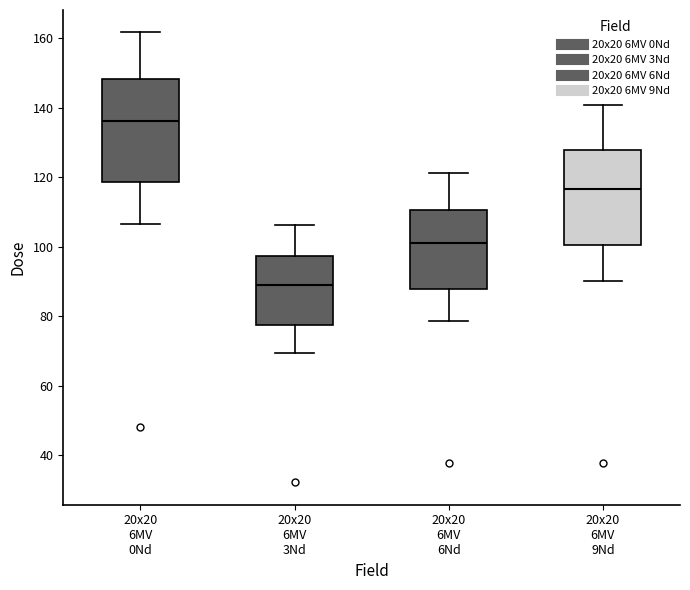

Comparing the boxes themselves (not the whiskers), which one is the tallest?

20x20 6MV 0Nd